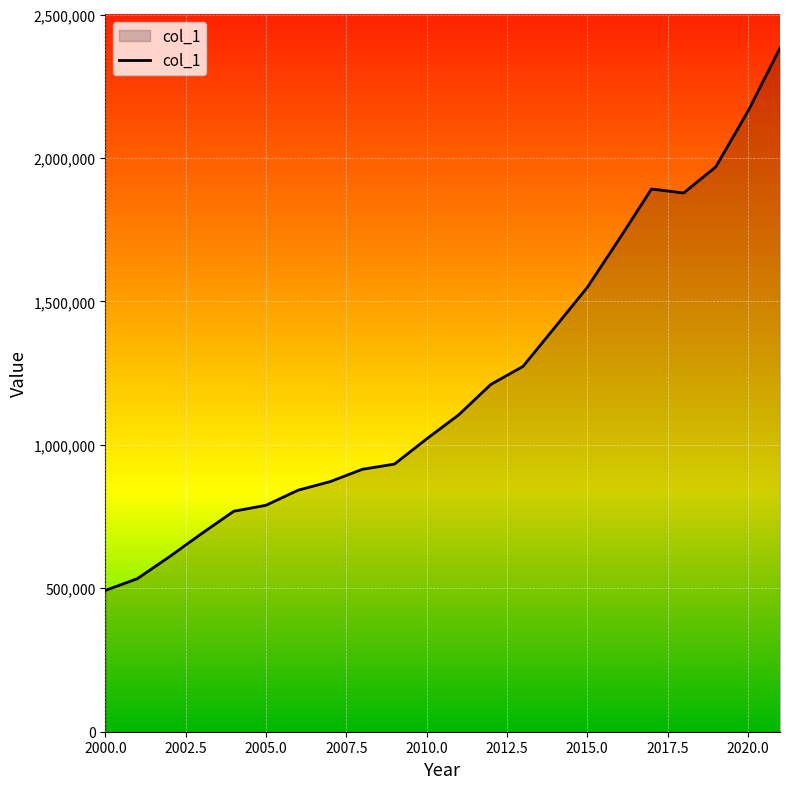

What is the maximum value shown in the chart?

2383374